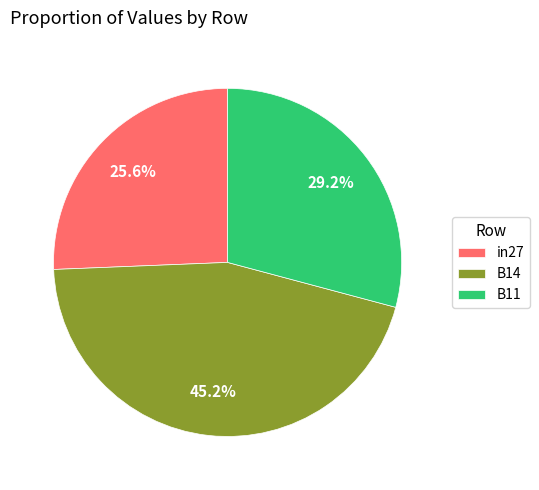

Does any single category account for the majority?

No